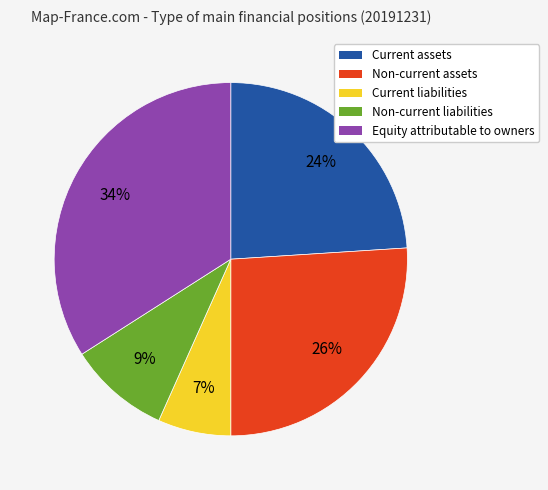

Approximately how many times larger is the value at Non-current assets compared to Current assets?

1.1